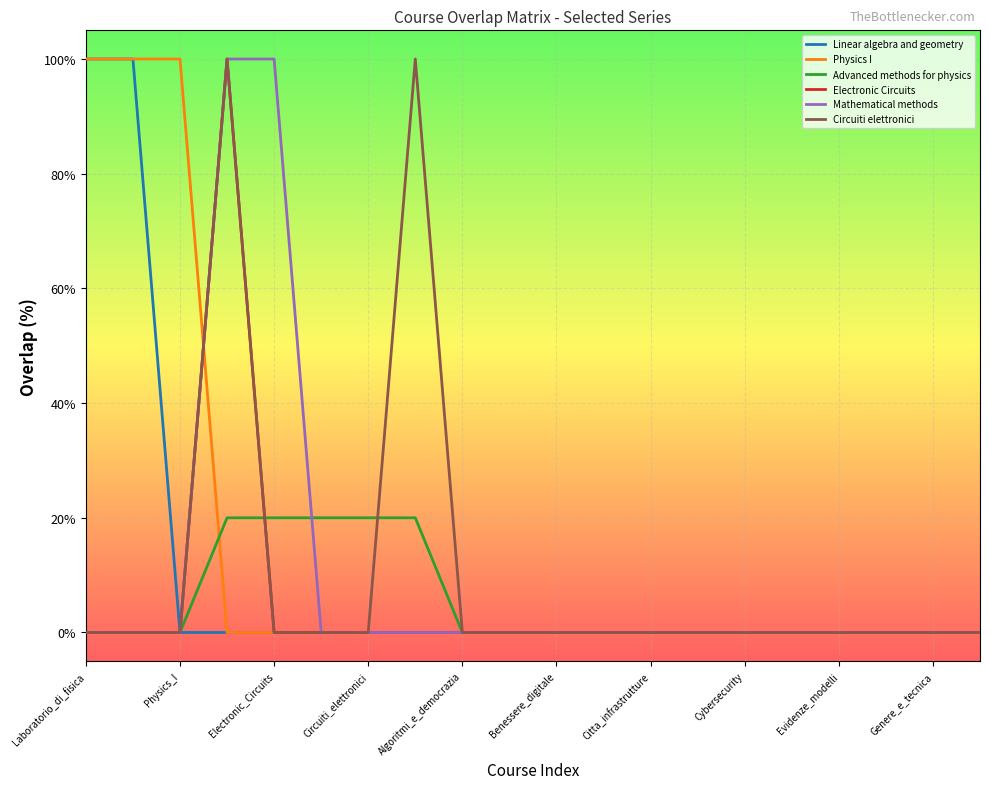

Reading left to right, list all the values displayed in this chart.

Linear algebra and geometry: 100	100	0	0	0	0	0	0	0	0	0	0	0	0	0	0	0	0	0	0
Physics I: 100	100	100	0	0	0	0	0	0	0	0	0	0	0	0	0	0	0	0	0
Advanced methods for physics: 0	0	0	20	20	20	20	20	0	0	0	0	0	0	0	0	0	0	0	0
Electronic Circuits: 0	0	0	100	0	0	0	0	0	0	0	0	0	0	0	0	0	0	0	0
Mathematical methods: 0	0	0	100	100	0	0	0	0	0	0	0	0	0	0	0	0	0	0	0
Circuiti elettronici: 0	0	0	100	0	0	0	100	0	0	0	0	0	0	0	0	0	0	0	0